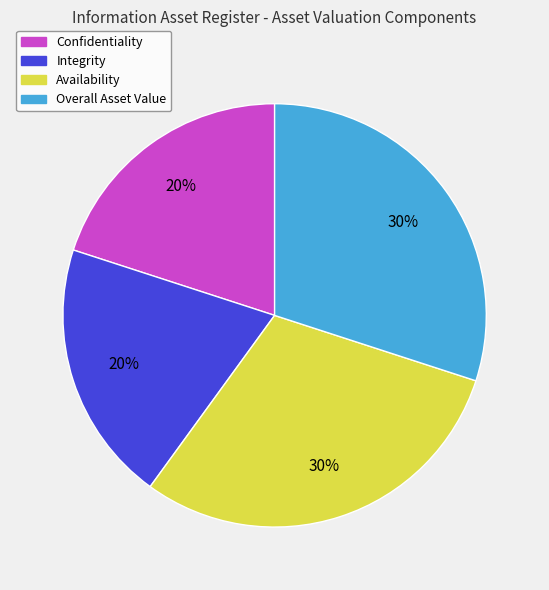

To the nearest percent, what is the difference between the Availability and Integrity slice percentages?

10%